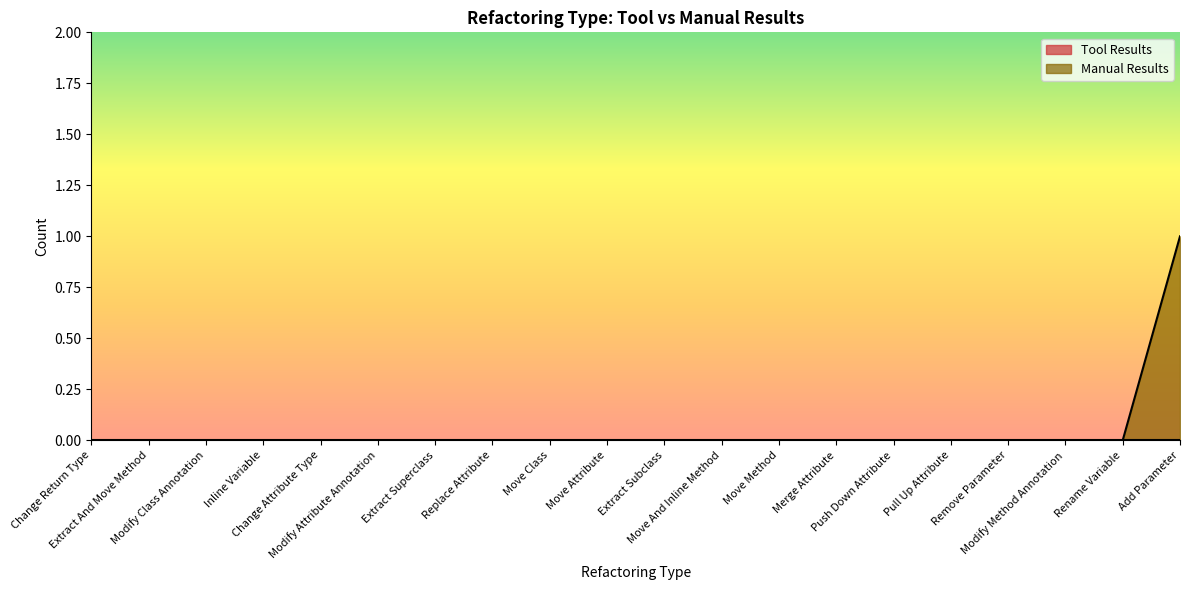

How many series are shown in this chart?

2